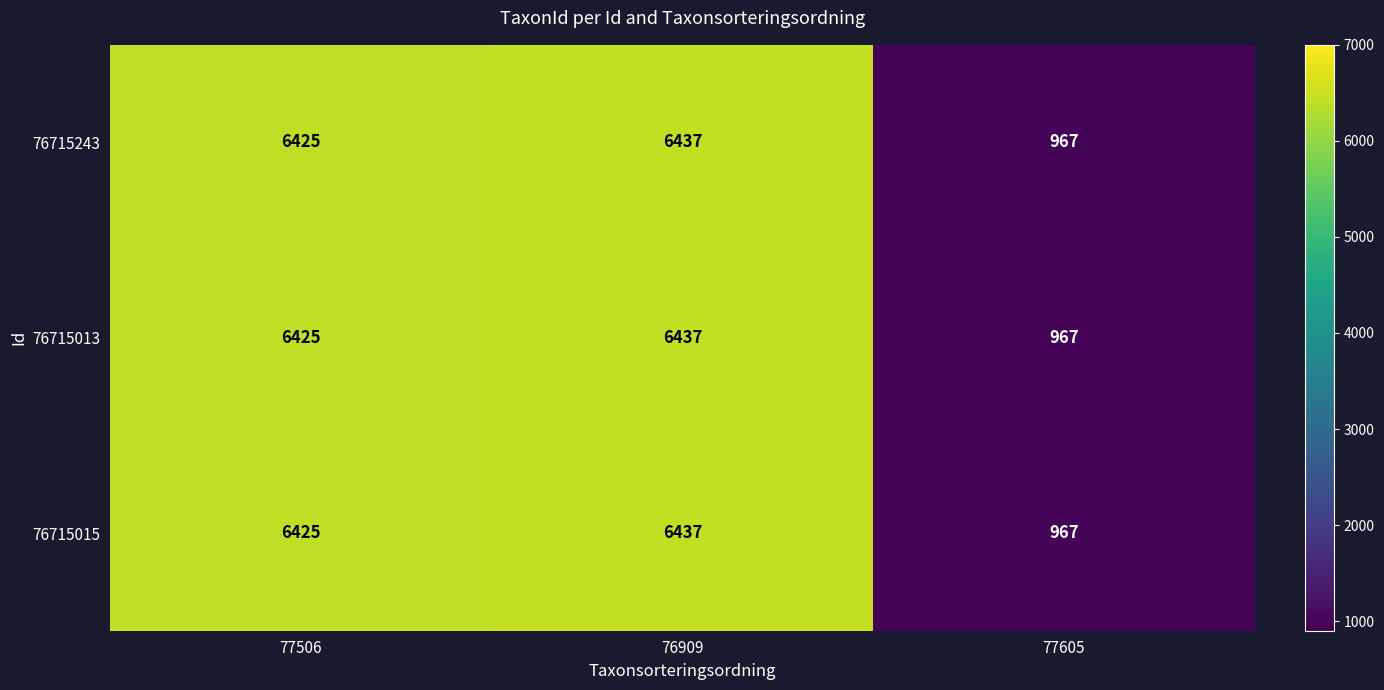

Is it true that 76715013 equals 6437 at 76909?

True